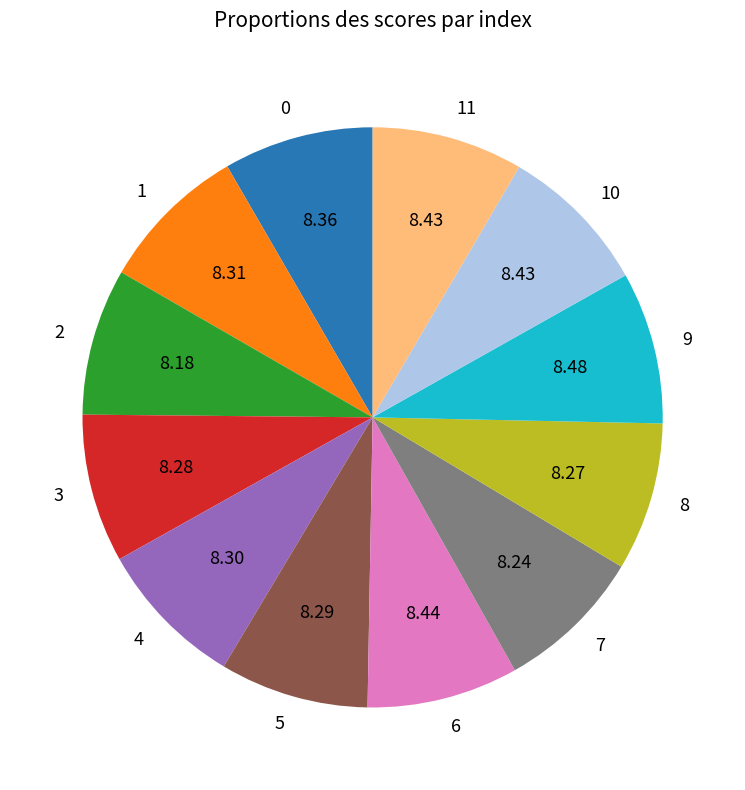

Is it true that 4 is 3% of the pie?

False